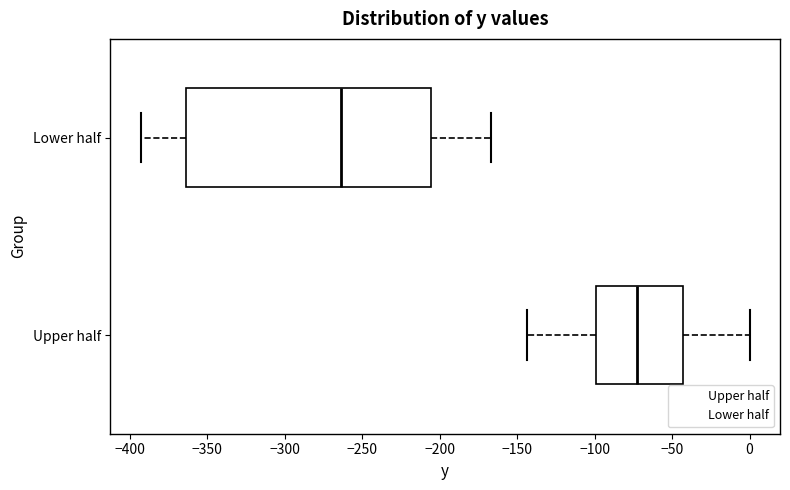

Where does the left whisker of the box for Lower half end on the x-axis? The values are not printed on the chart, so give them approximately, as read against the axis.

-395